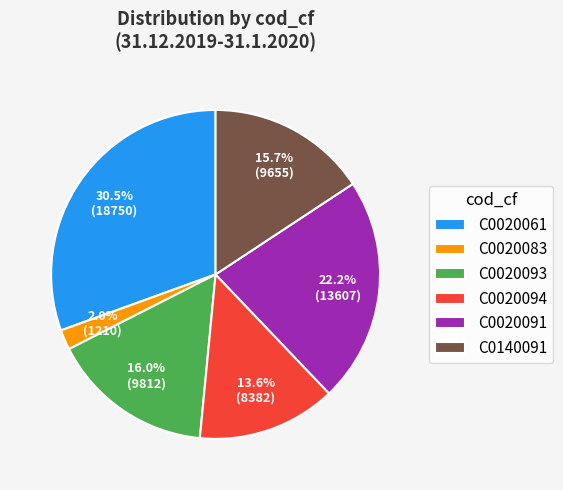

Is C0140091 the majority of the pie?

No